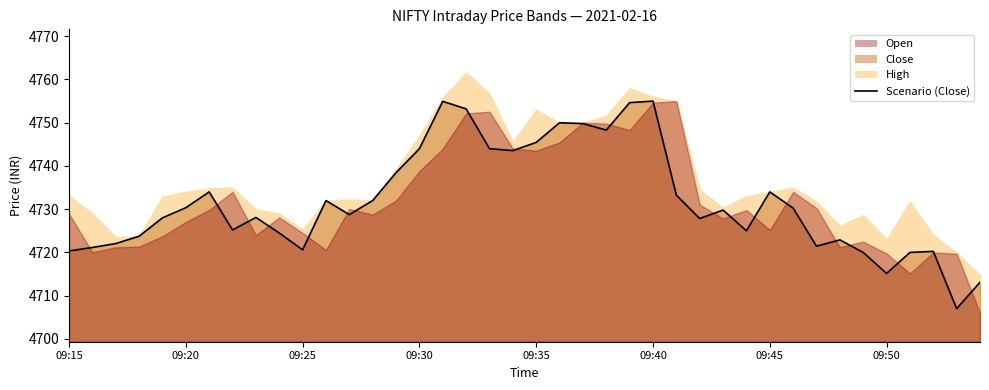

Reading left to right, transcribe all the data shown in this chart.

4720.4	4721.1	4722.1	4723.8	4728.0	4730.4	4734.0	4725.2	4728.1	4724.5	4720.6	4732.0	4728.8	4732.0	4738.4	4744.0	4754.9	4753.2	4744.0	4743.6	4745.4	4750.0	4749.8	4748.3	4754.6	4755.0	4733.2	4727.9	4729.8	4725.0	4734.0	4730.2	4721.4	4722.9	4720.0	4715.1	4720.0	4720.2	4707.0	4713.1